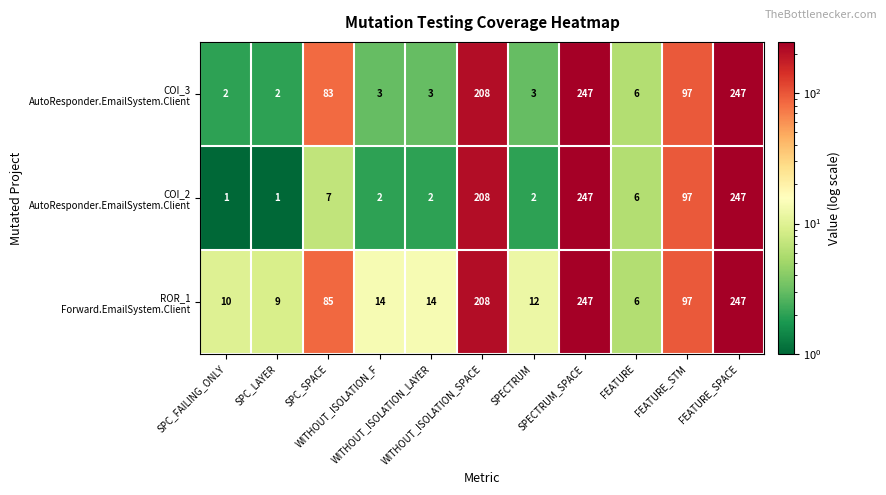

How many distinct data groups are displayed?

3